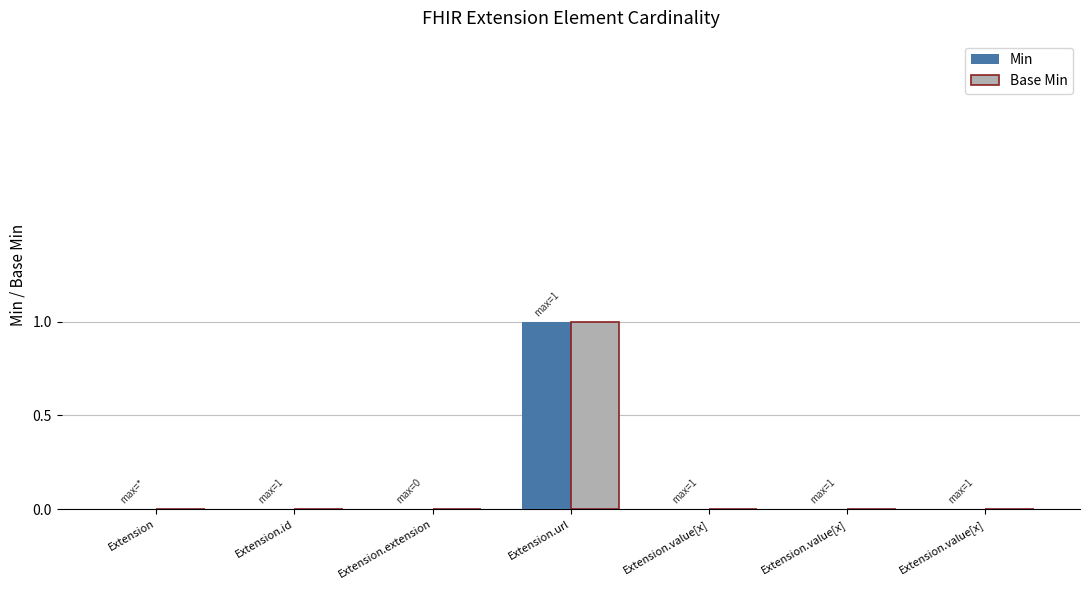

Rank the series by their maximum value, from highest to lowest.

Min, Base Min